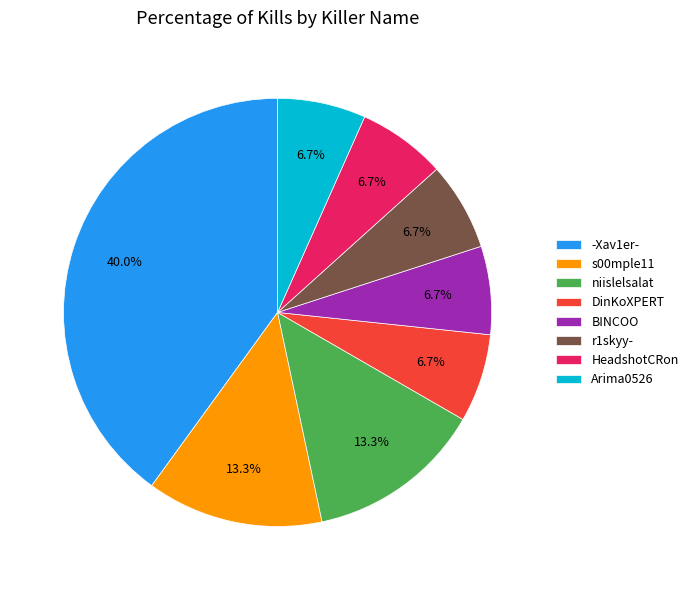

Does any single category account for the majority?

No